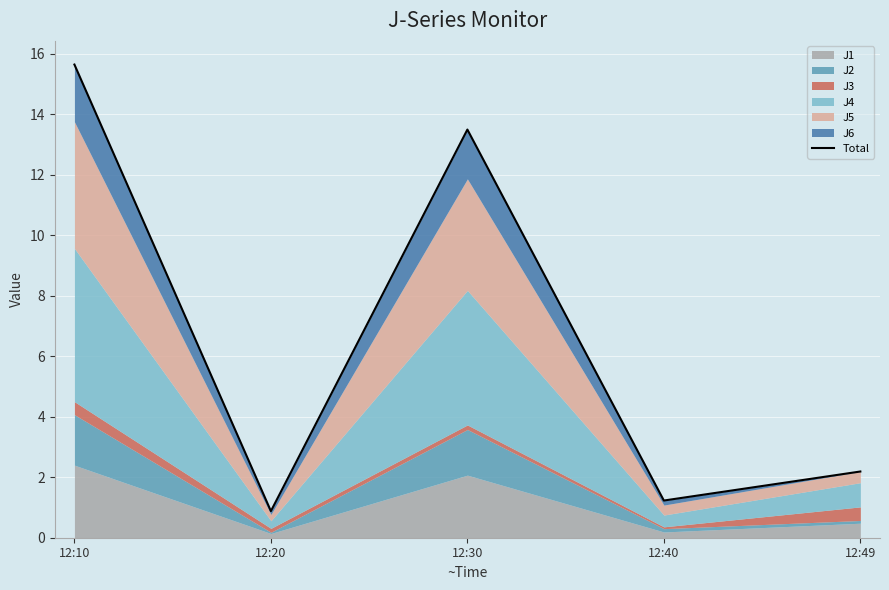

Reading right to left, what are all the values shown in this chart?

12:49=2.2	12:40=1.2	12:30=13.5	12:20=0.9	12:10=15.7